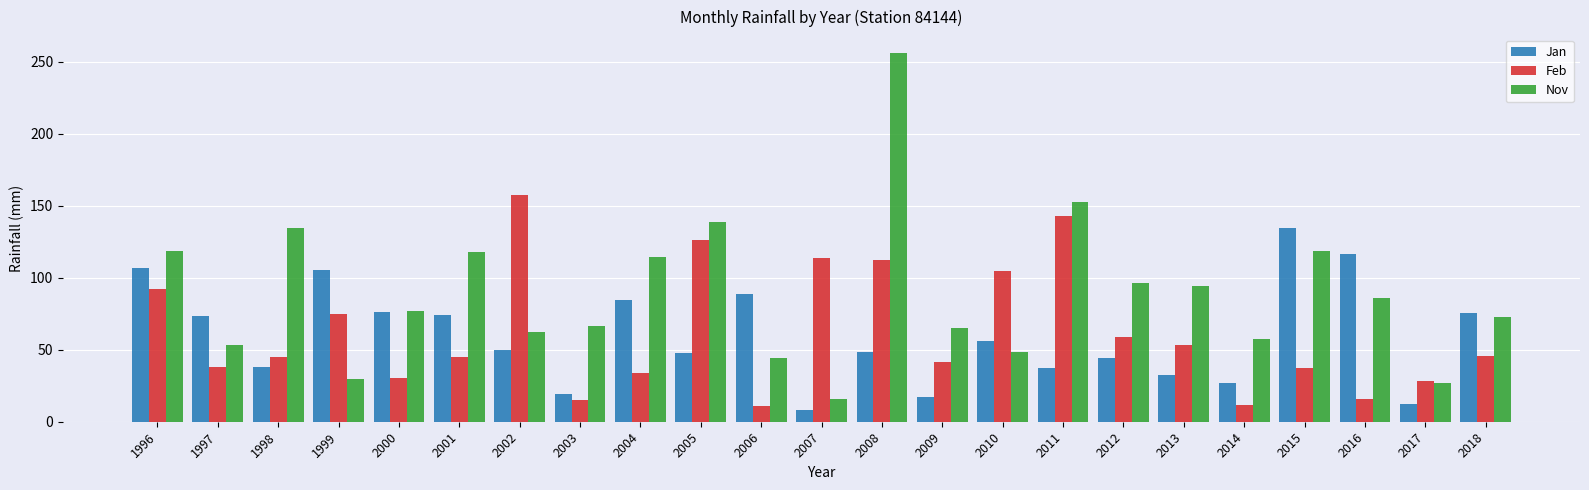

What are all the series names shown in the legend?

Jan, Feb, Nov